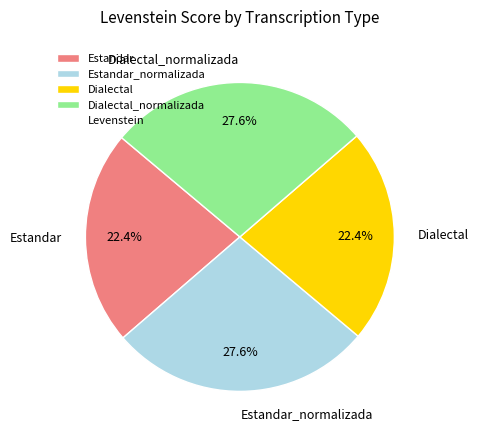

What portion of the pie excludes Dialectal?

77.6%